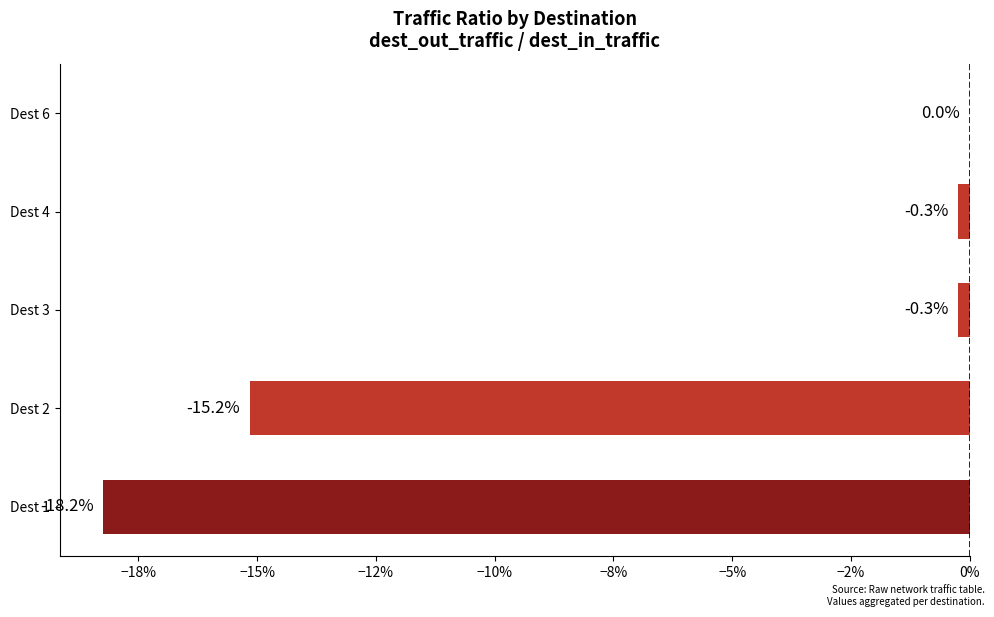

Are the bars horizontal?

Yes